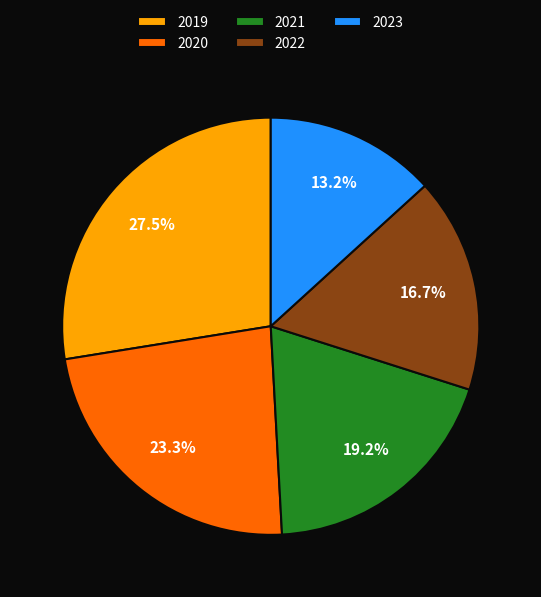

What is the smallest slice in the pie chart?

2023